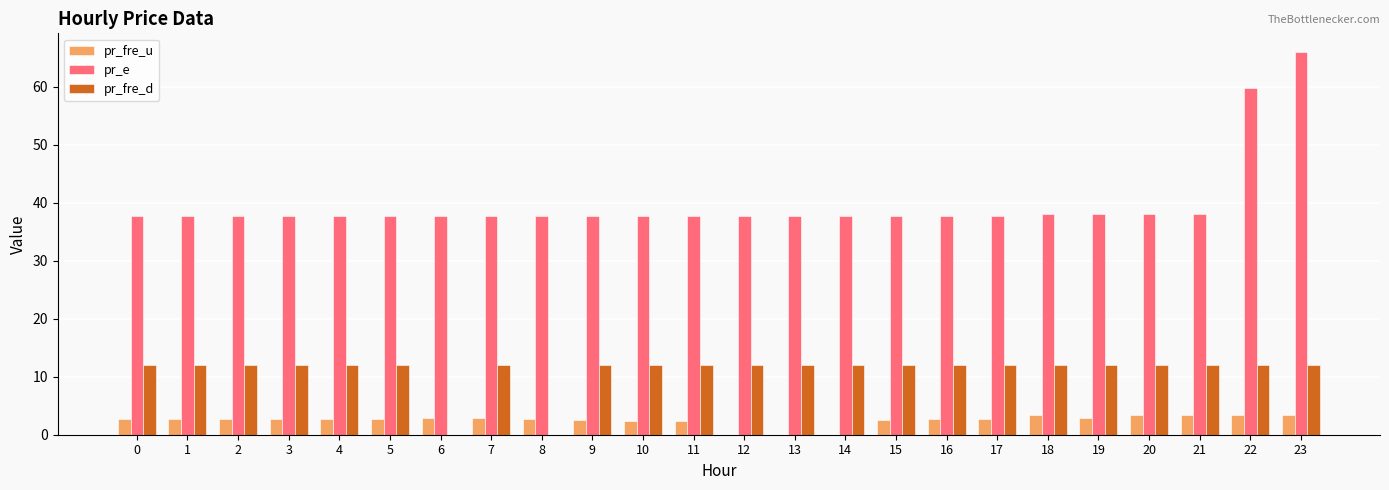

Which series has the largest total across all categories?

pr_e